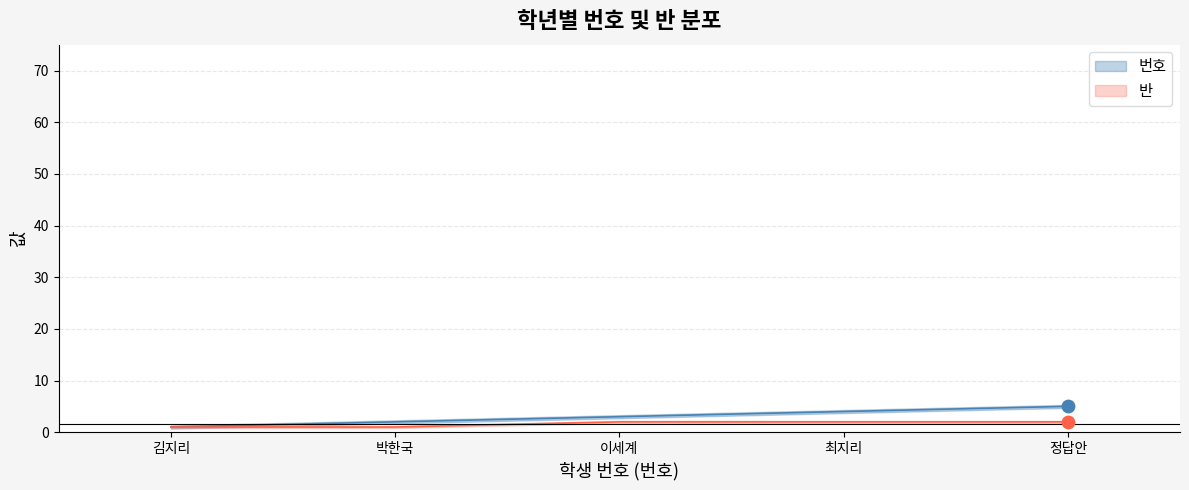

Which series has the widest spread of Y values?

번호